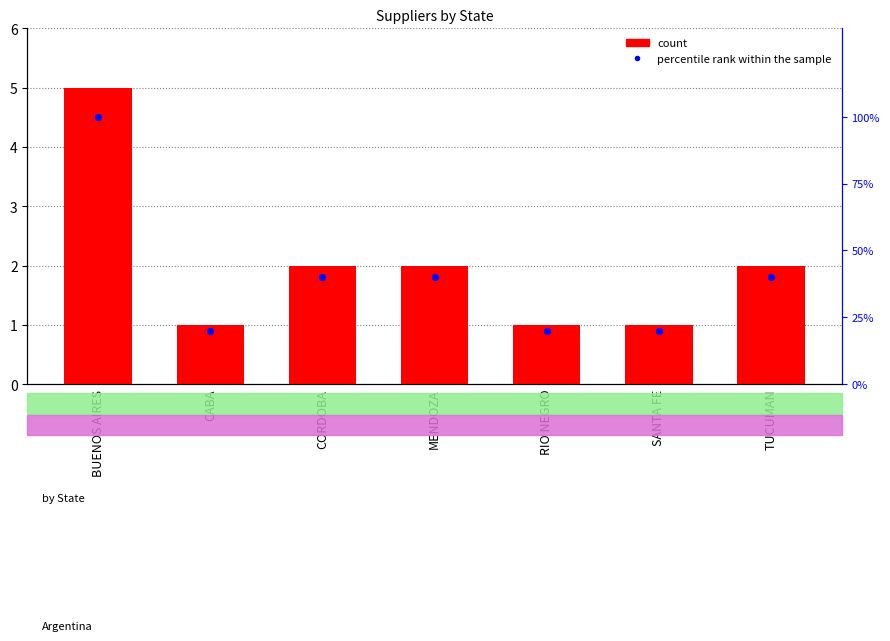

Which series contains the lowest Y value?

count